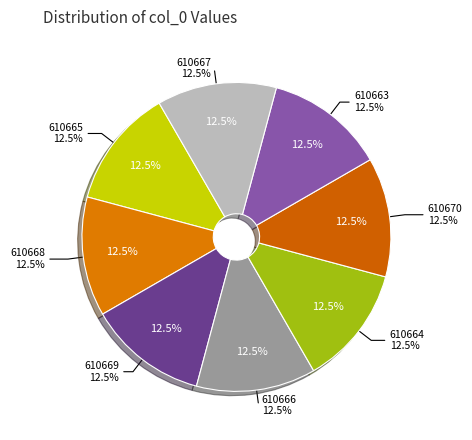

What is the smallest slice in the pie chart?

610663